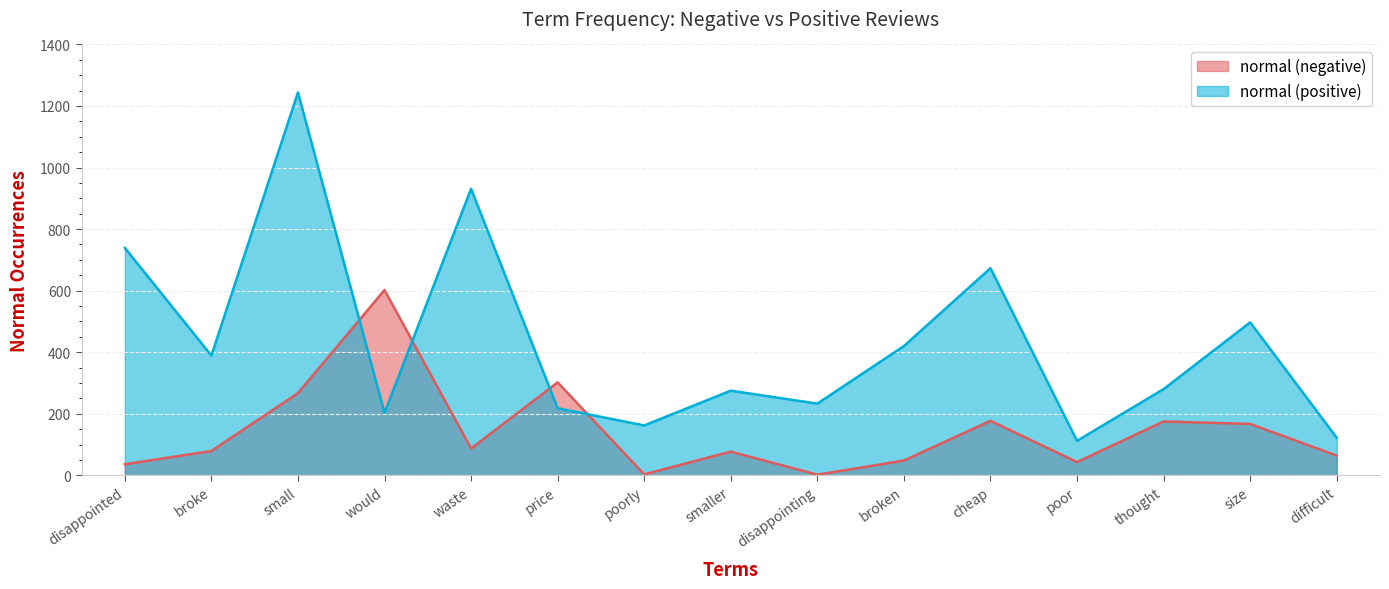

What is the greatest value displayed?

1244